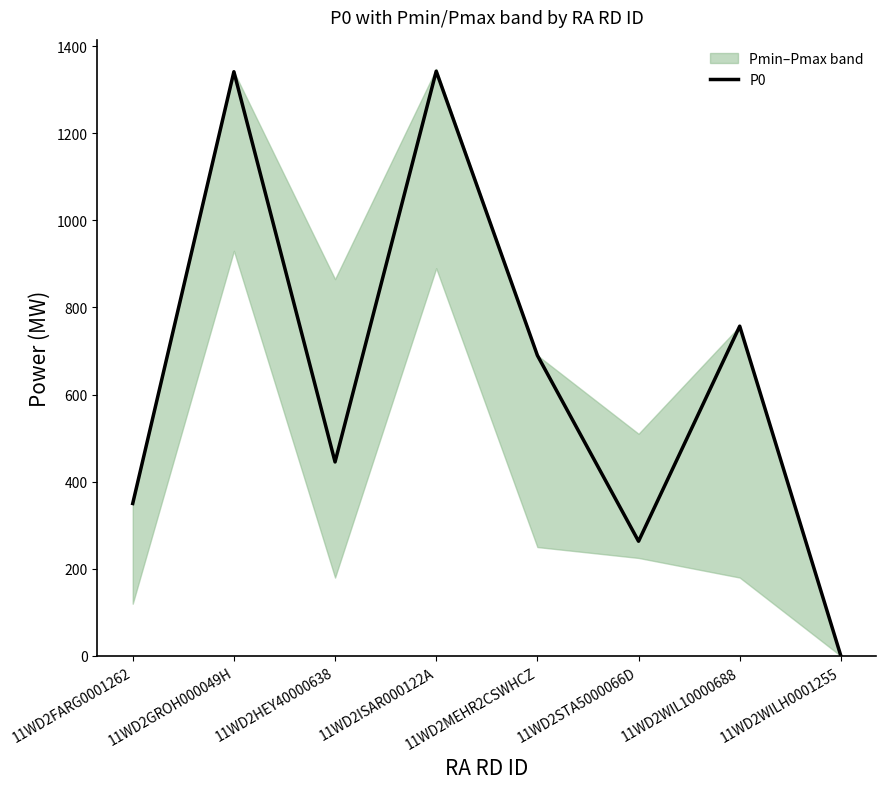

What is the sum of the values at 11WD2HEY40000638 and 11WD2GROH000049H?

1786.3